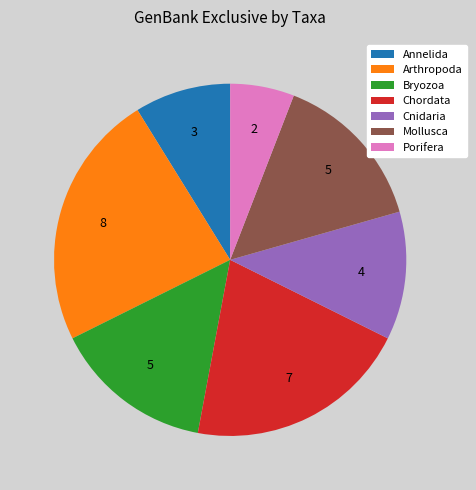

Between Chordata and Porifera, which is larger?

Chordata